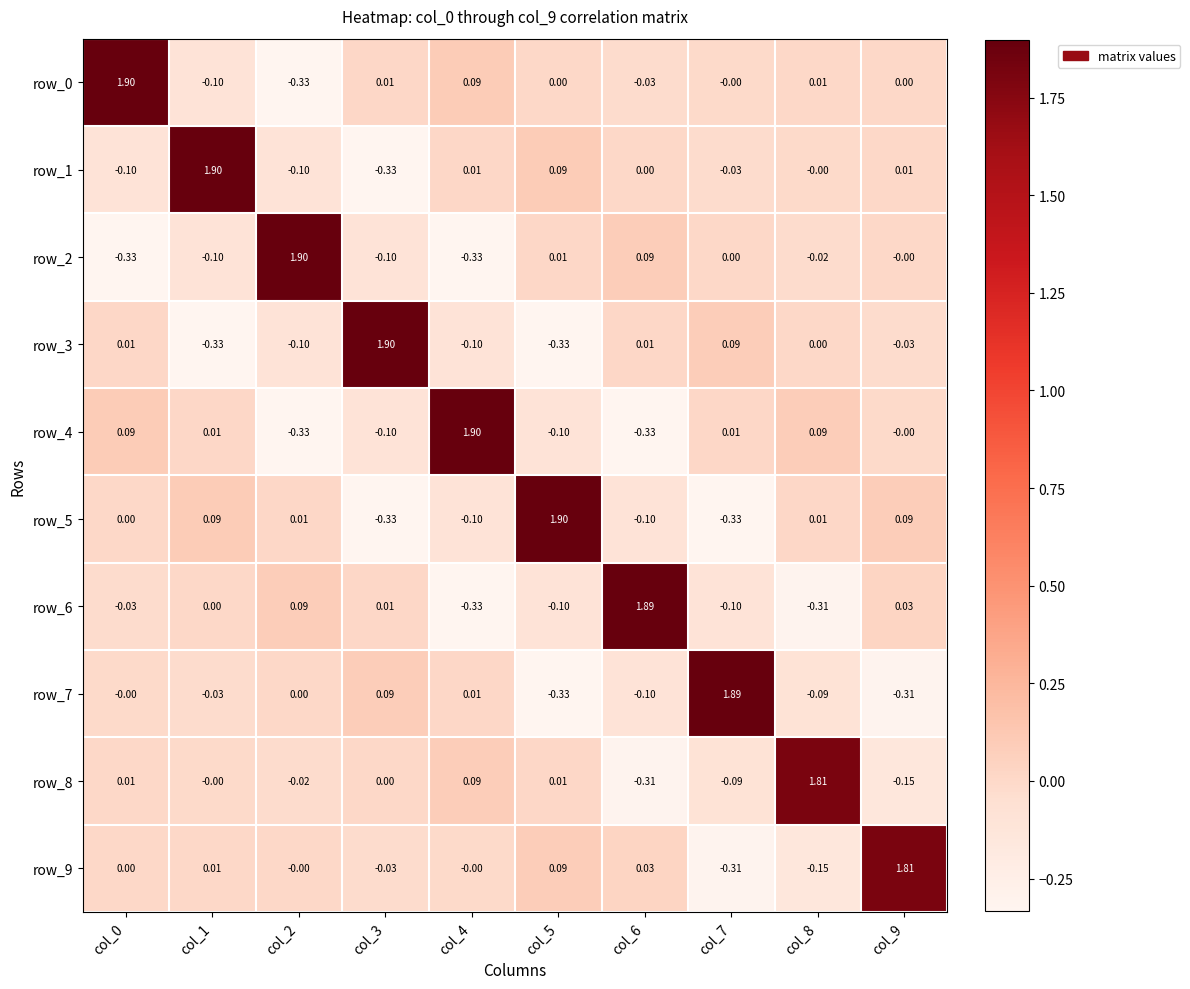

Is the value of row_5 at col_7 greater than the value of row_6 at col_9?

No